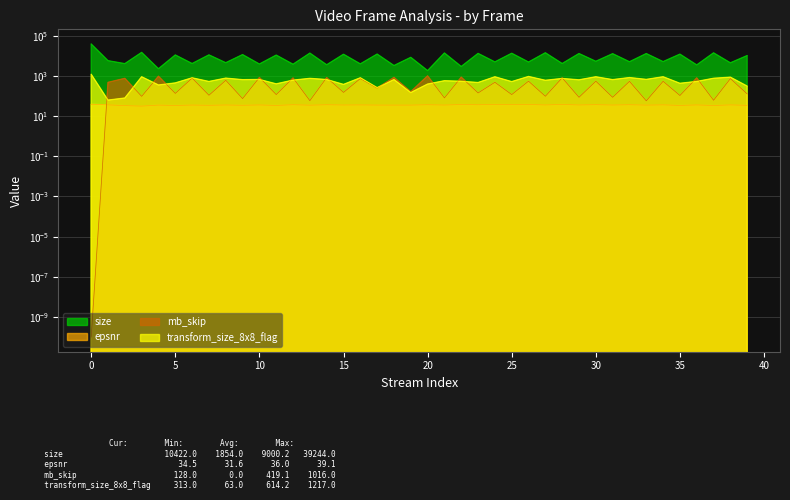

What is the average value of the size series?

9000.2